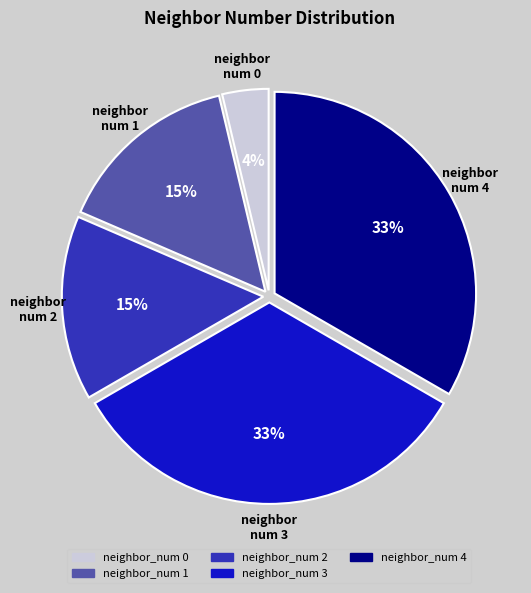

What is the ratio of the value at neighbor_num 3 to the value at neighbor_num 2?

2.2